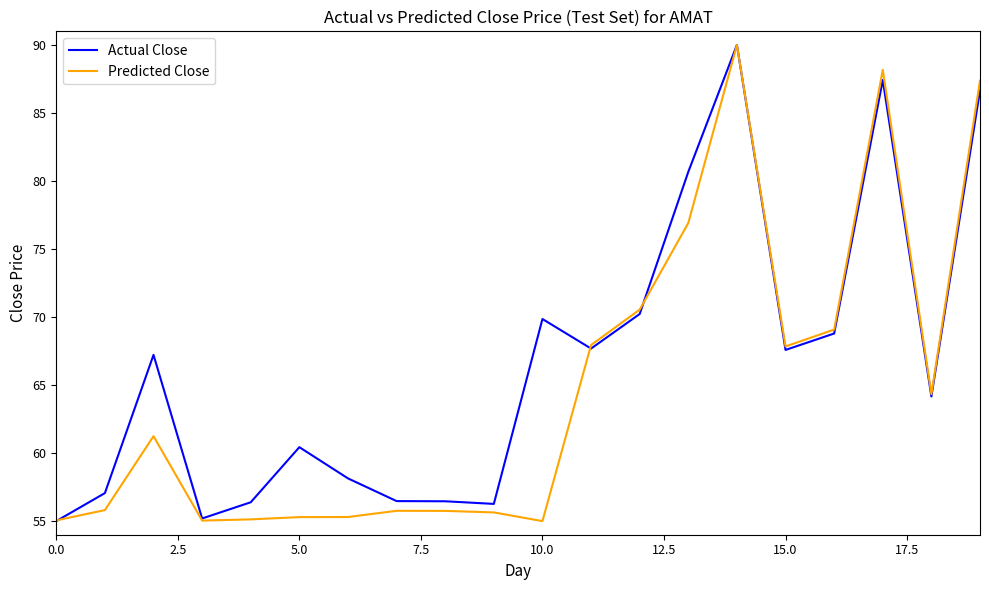

List the series in order of their overall mean, lowest first.

Predicted Close, Actual Close